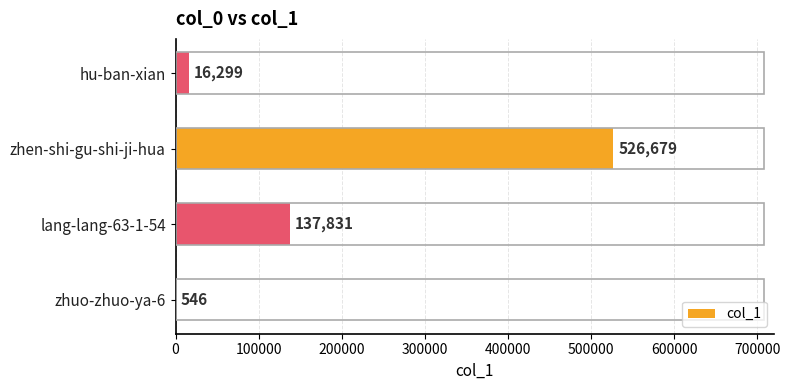

What is the sum of the values at zhuo-zhuo-ya-6 and zhen-shi-gu-shi-ji-hua?

527225